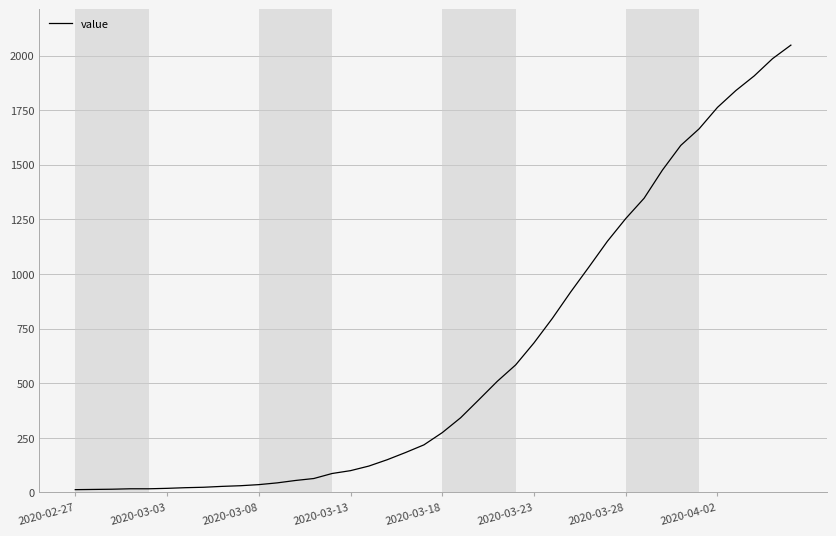

What is the difference between the maximum and minimum values?

2035